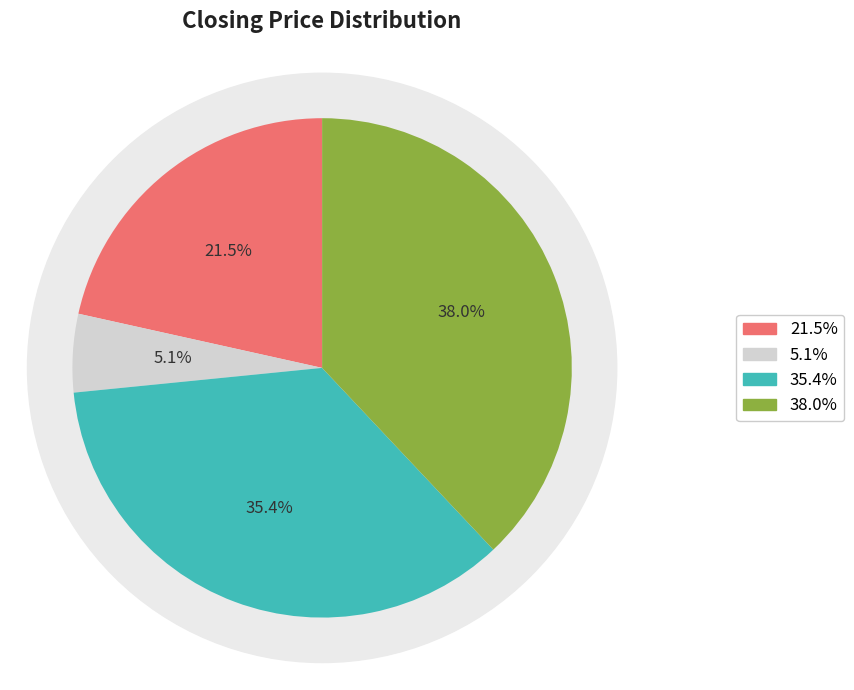

True or false: 70.0 accounts for 35% of the total.

True